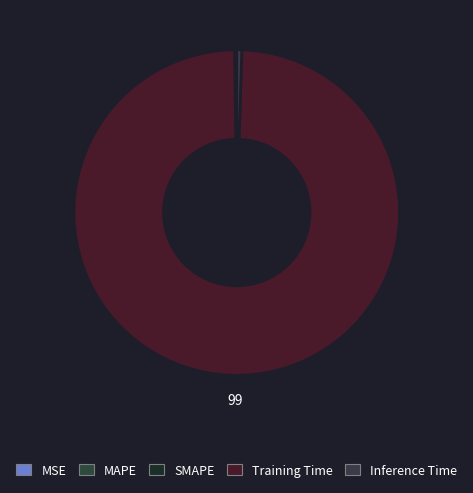

What is the largest slice in the pie chart?

Training Time